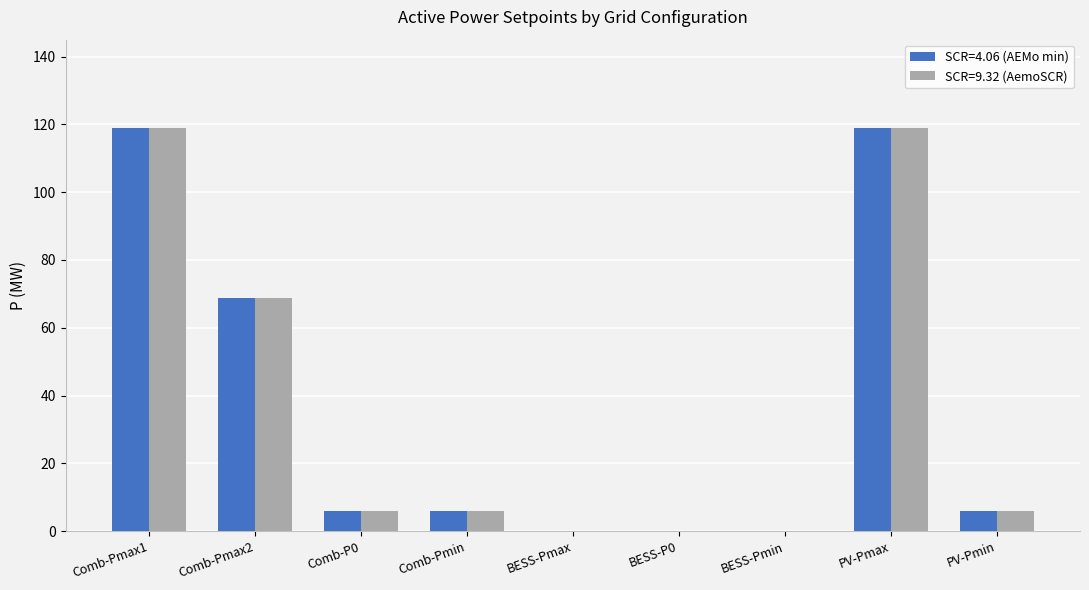

Is the value of SCR=9.32 (AemoSCR) at Comb-Pmax1 greater than the value of SCR=4.06 (AEMo min) at PV-Pmin?

Yes